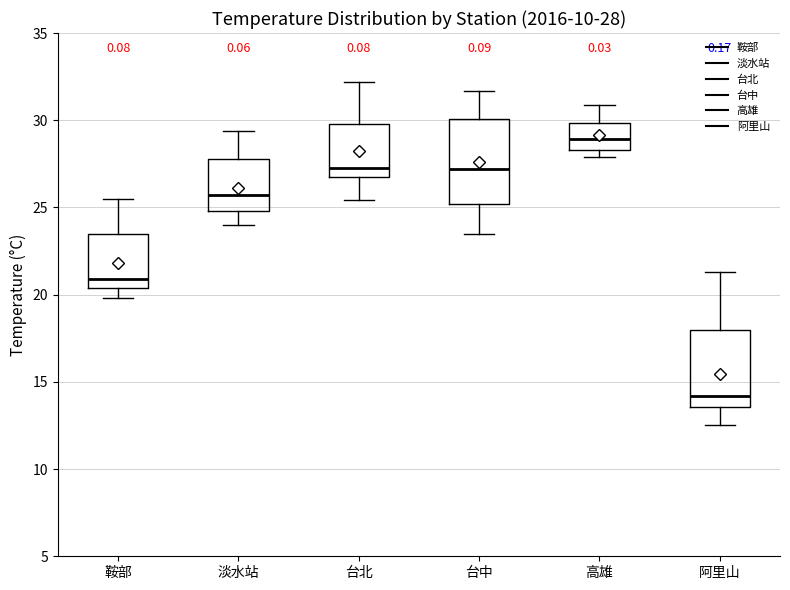

Which box has the highest median line?

高雄